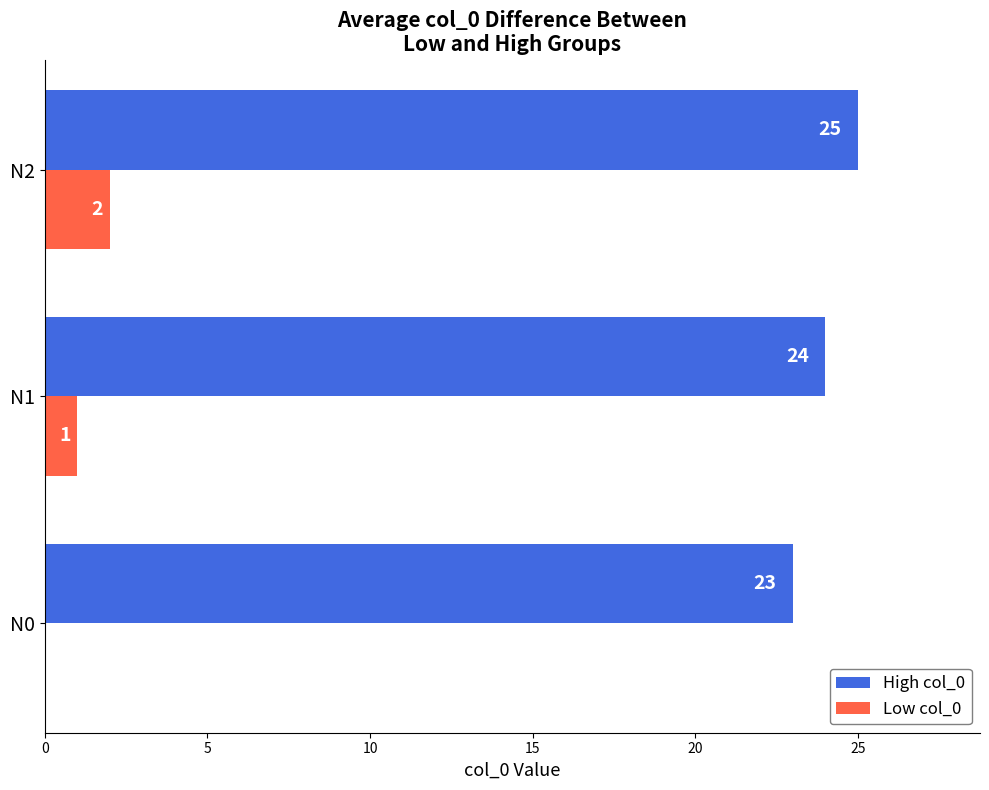

What is the average value of the High col_0 series?

24